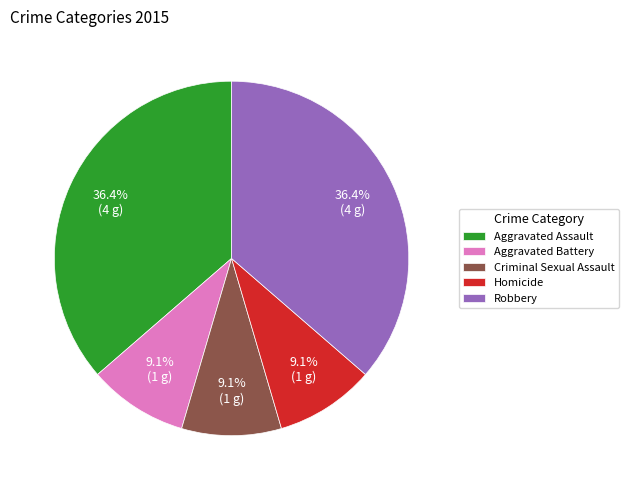

To the nearest percent, what is the combined percentage of Robbery and Aggravated Battery?

45%